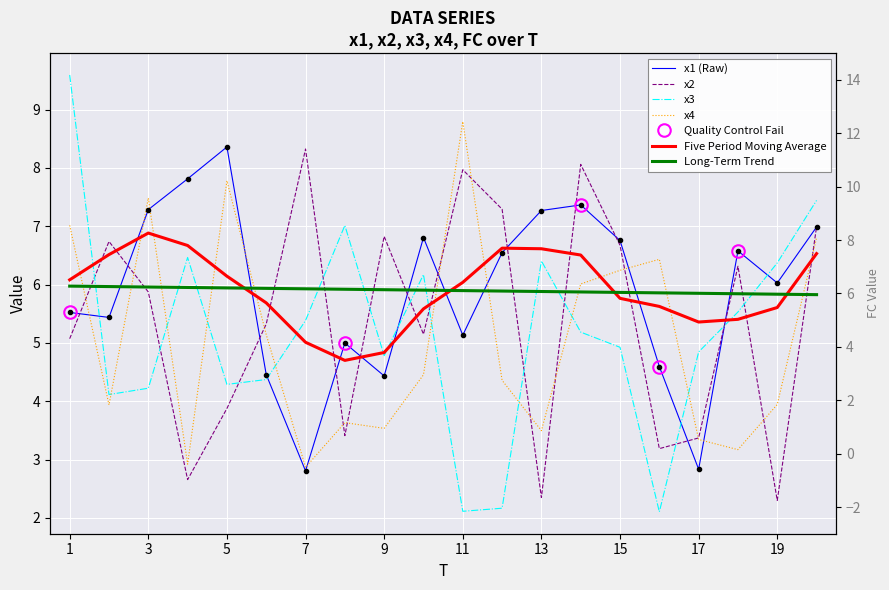

Reading right to left, list all the values displayed in this chart.

x1: 20=7.0	19=6.0	18=6.6	17=2.8	16=4.6	15=6.8	14=7.4	13=7.3	12=6.5	11=5.1	10=6.8	9=4.4	8=5.0	7=2.8	6=4.5	5=8.4	4=7.8	3=7.3	2=5.4	1=5.5
x2: 20=7.0	19=2.3	18=6.3	17=3.4	16=3.2	15=6.7	14=8.1	13=2.3	12=7.3	11=8.0	10=5.1	9=6.8	8=3.4	7=8.3	6=5.3	5=3.9	4=2.7	3=5.9	2=6.7	1=5.1
x3: 20=7.4	19=6.4	18=5.5	17=4.8	16=2.1	15=4.9	14=5.2	13=6.4	12=2.2	11=2.1	10=6.2	9=4.8	8=7.0	7=5.4	6=4.4	5=4.3	4=6.5	3=4.2	2=4.1	1=9.6
x4: 20=6.8	19=3.9	18=3.2	17=3.3	16=6.4	15=6.2	14=6.0	13=3.5	12=4.4	11=8.8	10=4.5	9=3.5	8=3.6	7=2.9	6=5.1	5=7.8	4=2.9	3=7.5	2=3.9	1=7.0